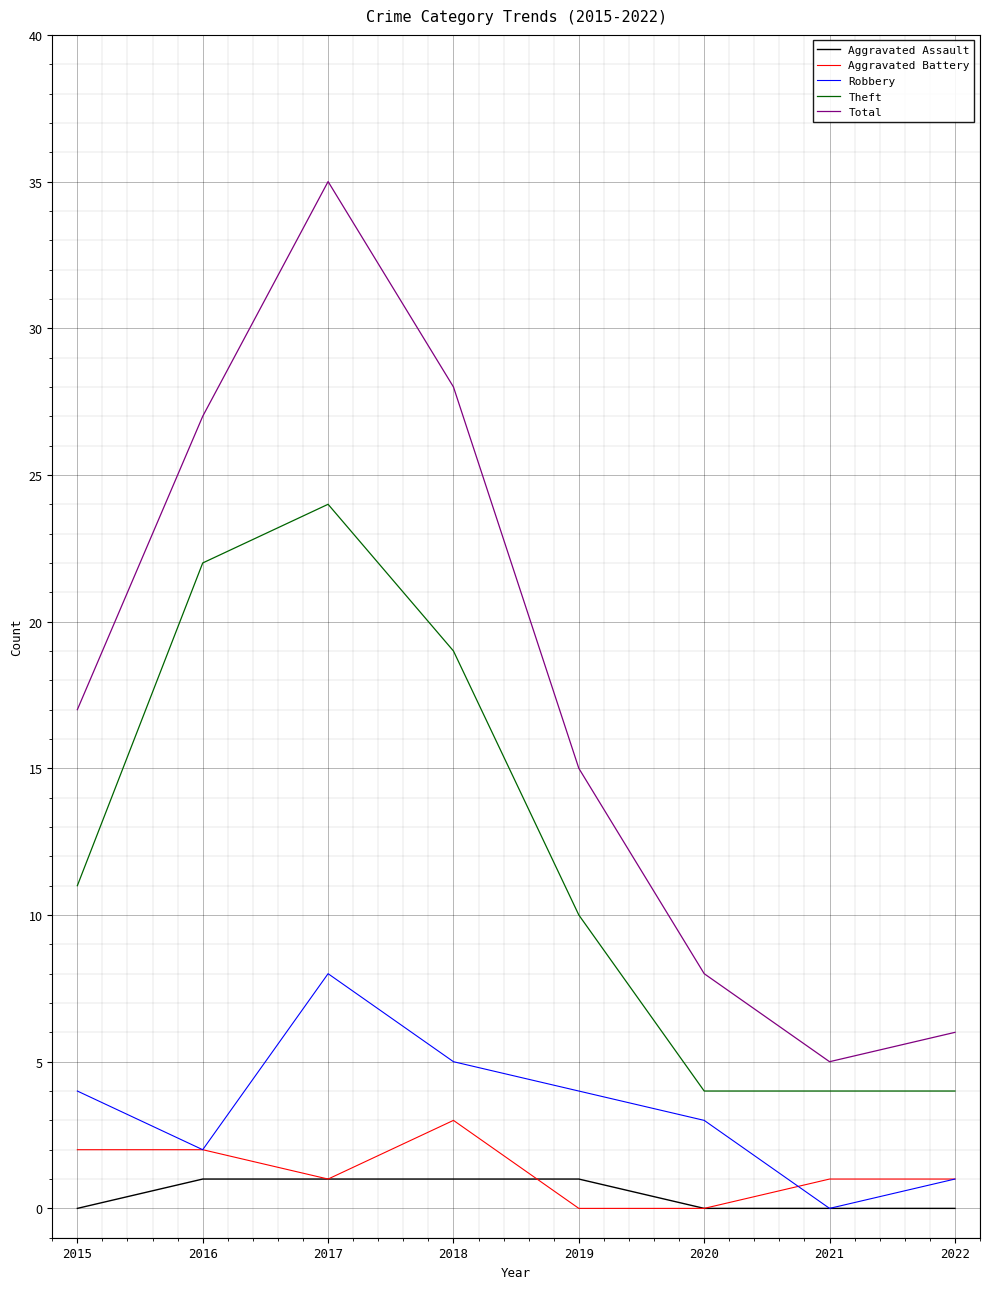

True or false: Robbery has a value of 3 at 2020.

True